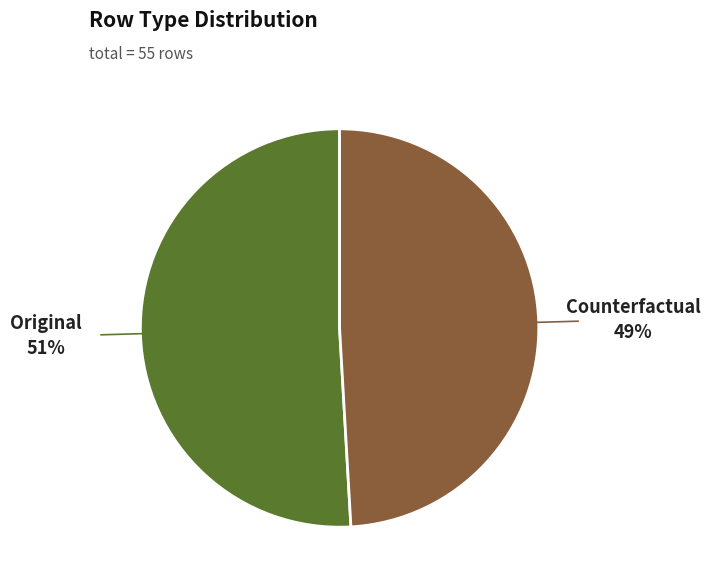

Which category has the biggest portion of the pie?

Original